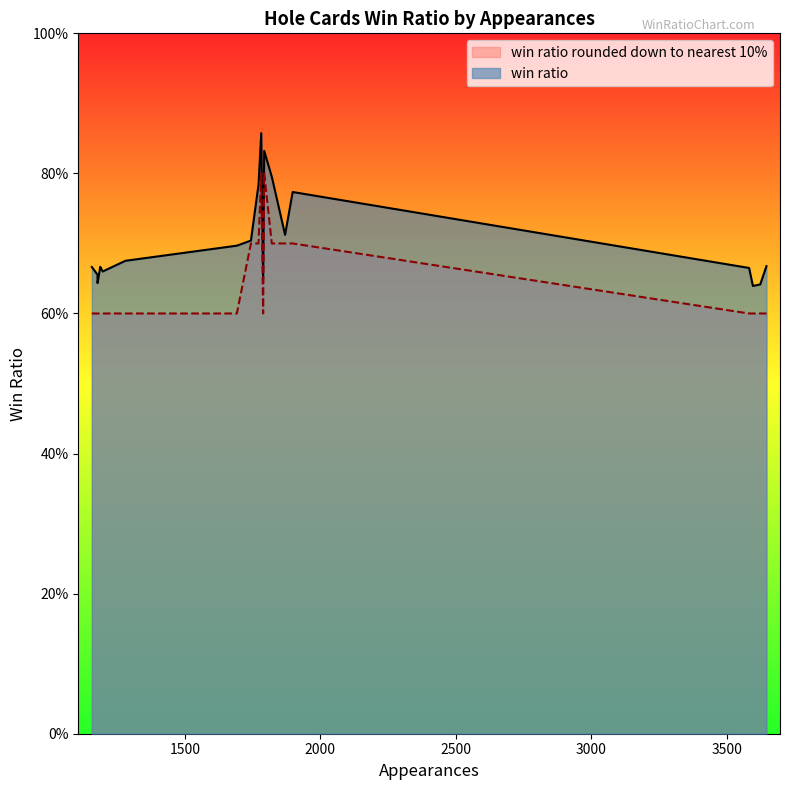

Count the number of categories in the chart.

20